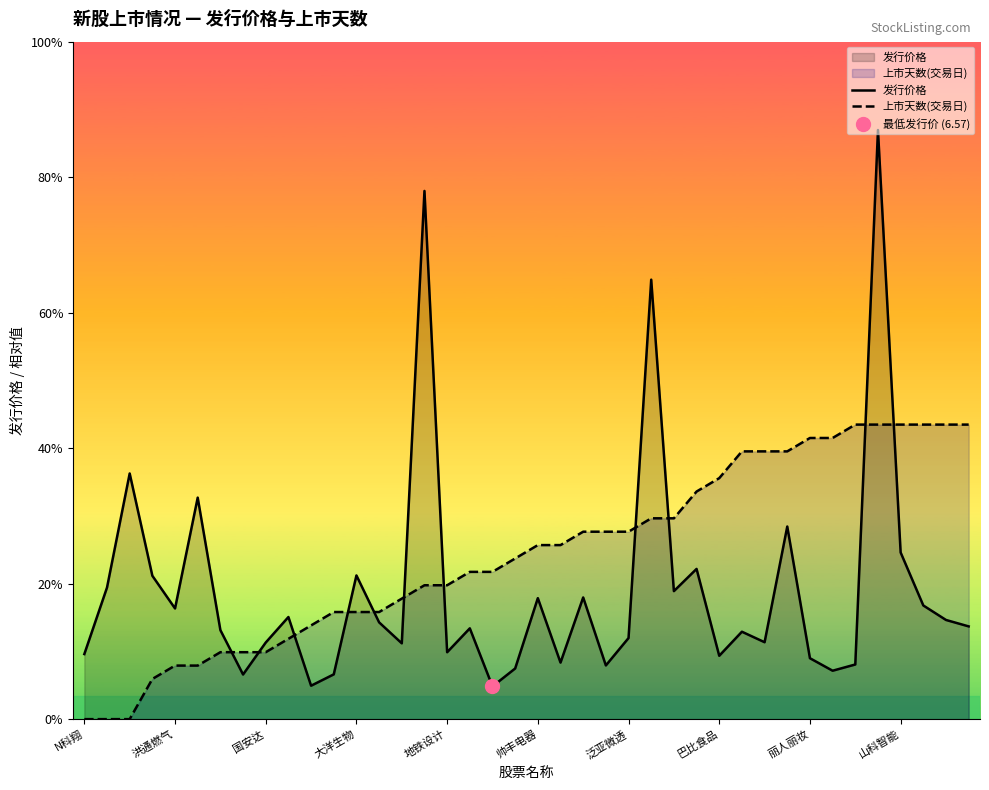

Which series ends up on top after the final intersection of 发行价格 and 上市天数(交易日)?

上市天数(交易日)